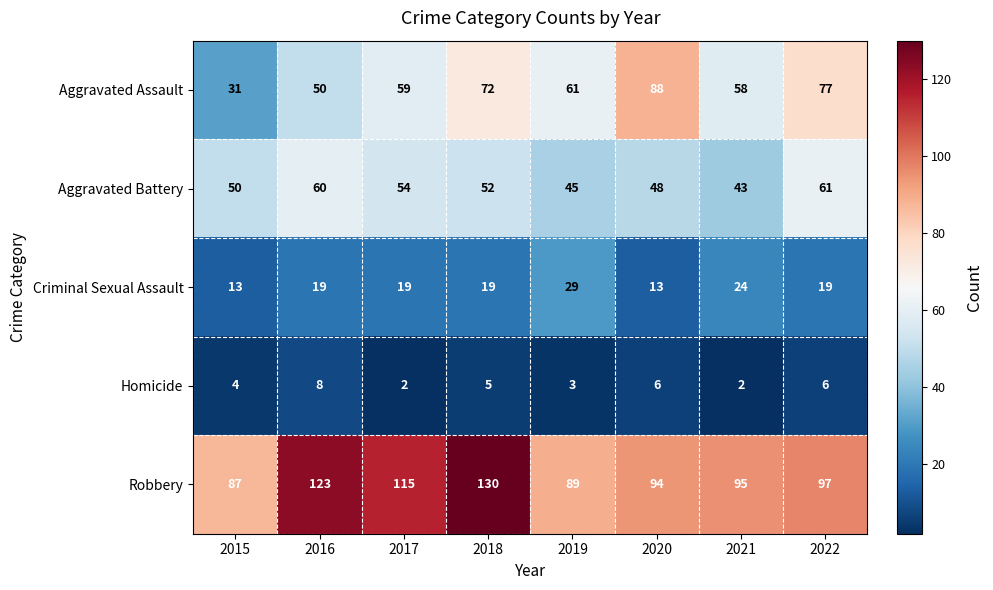

What is the sum of the Robbery values at 2020 and 2019?

183